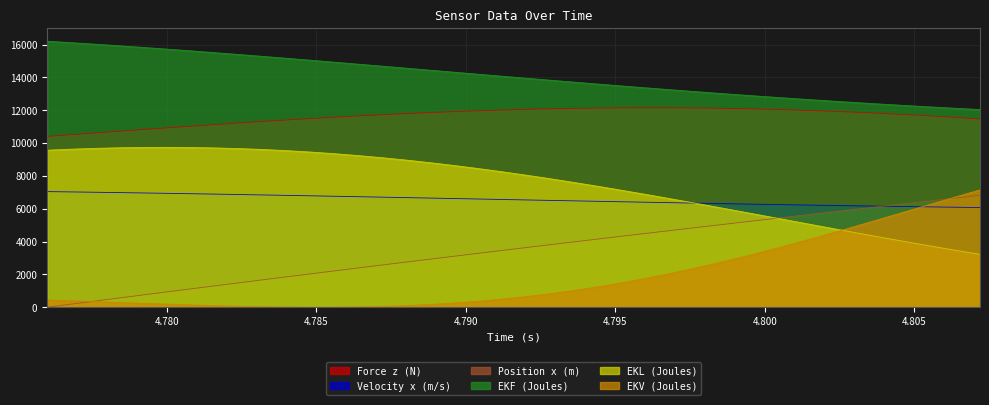

Where is EKV (Joules) nearest to the value 3572?

4.8